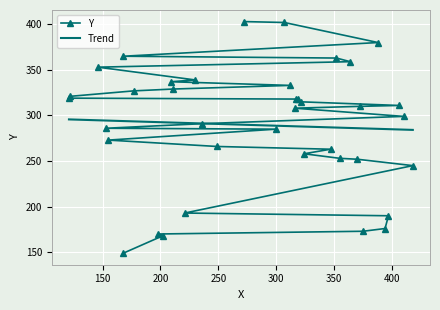

List the series in order of their peak value, highest first.

Y, Trend